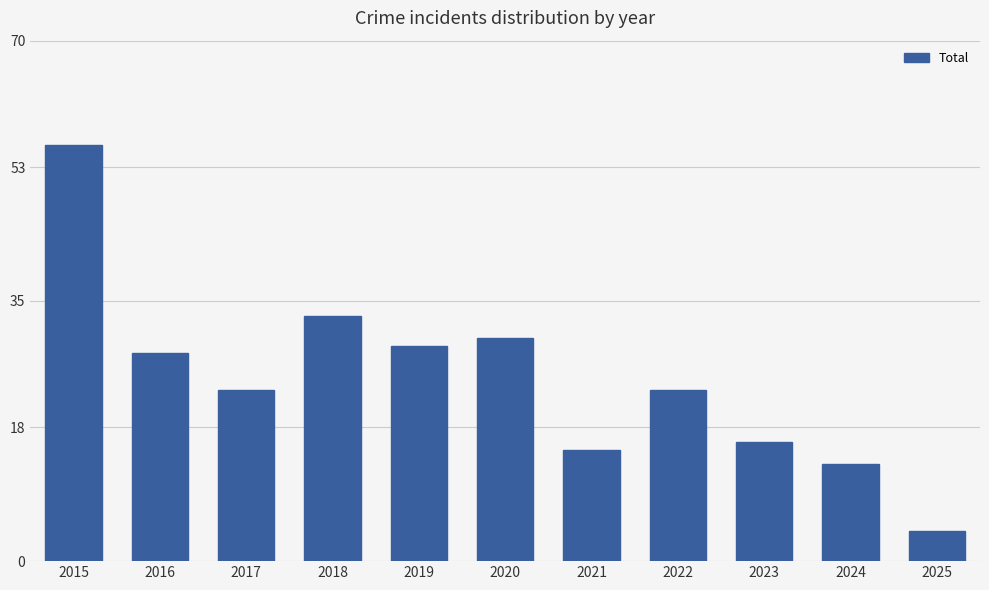

The value at 2016 is 28. True or false?

True